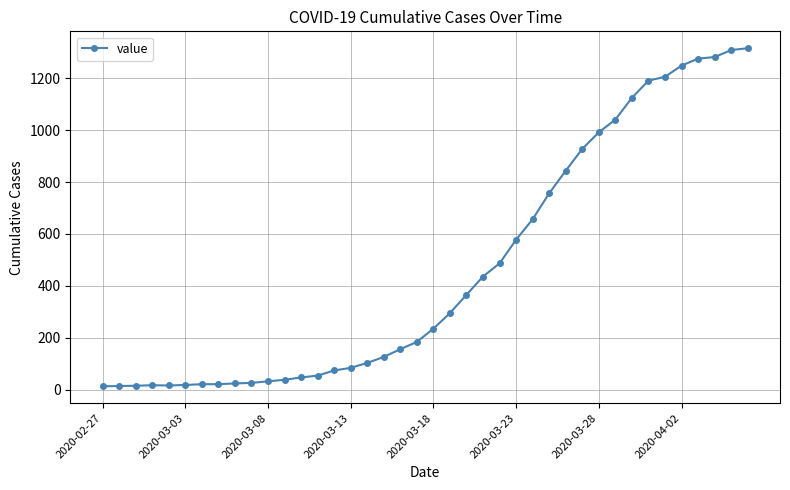

What is the difference between the maximum and minimum values?

1303